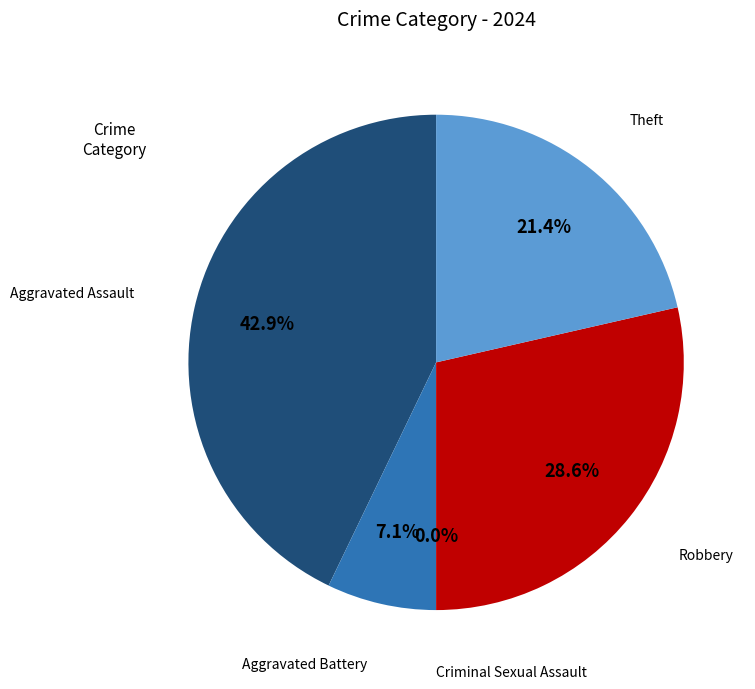

Combined, do Theft and Aggravated Assault account for over 50%?

Yes